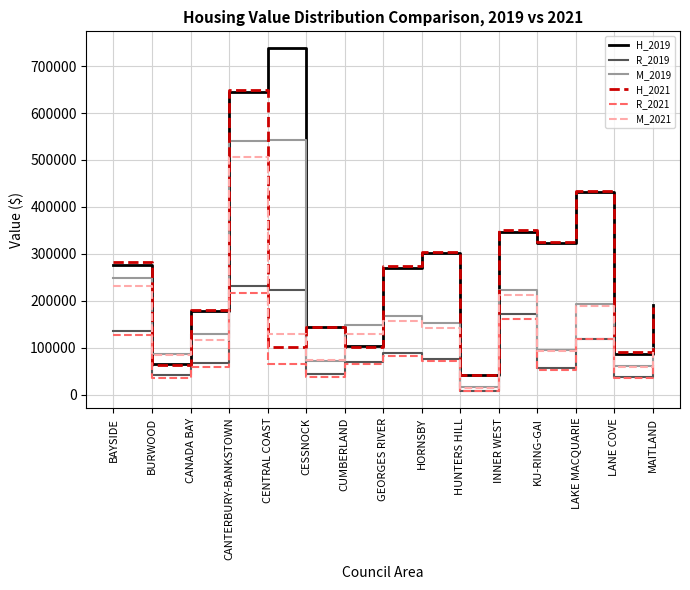

Which label corresponds to the largest value in the chart?

CENTRAL COAST